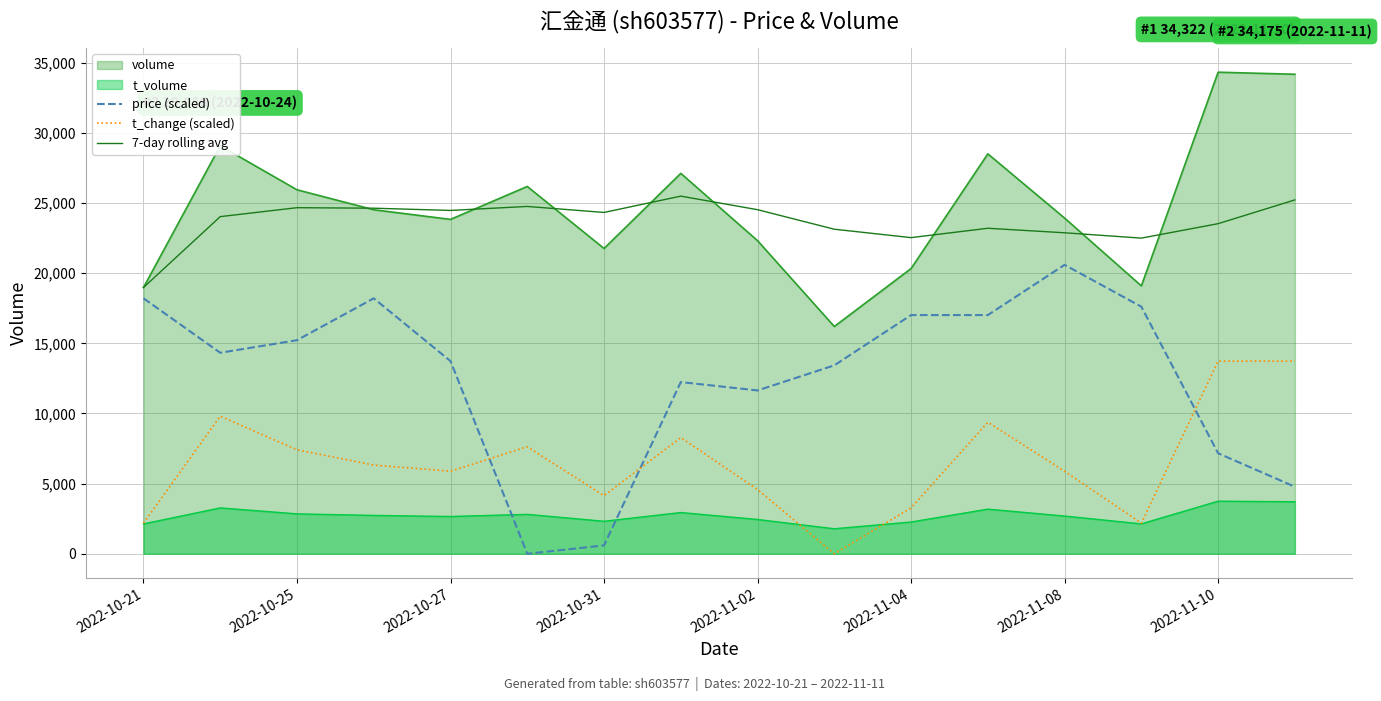

List the series in order of their peak value, lowest first.

t_volume, t_change (scaled), price (scaled), 7-day rolling avg, volume